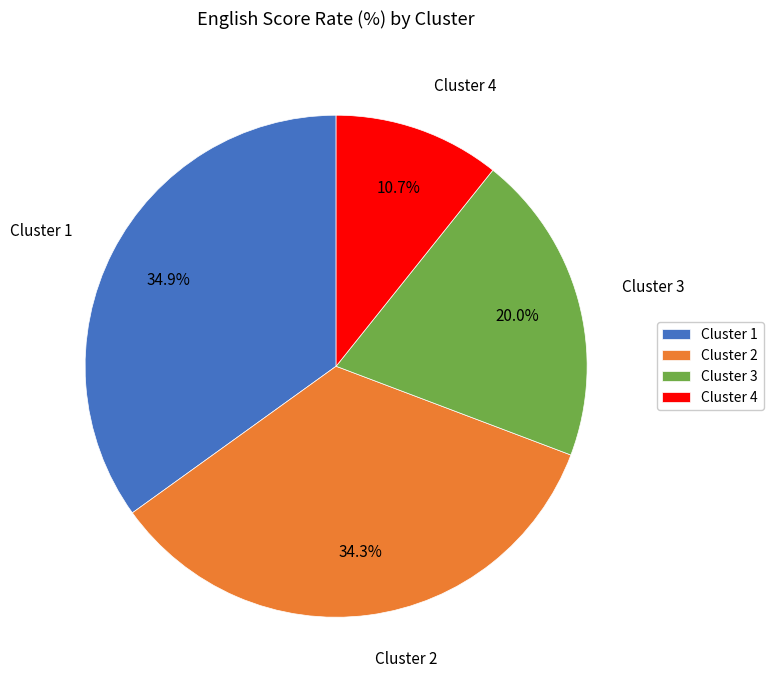

What is the smallest slice in the pie chart?

Cluster 4